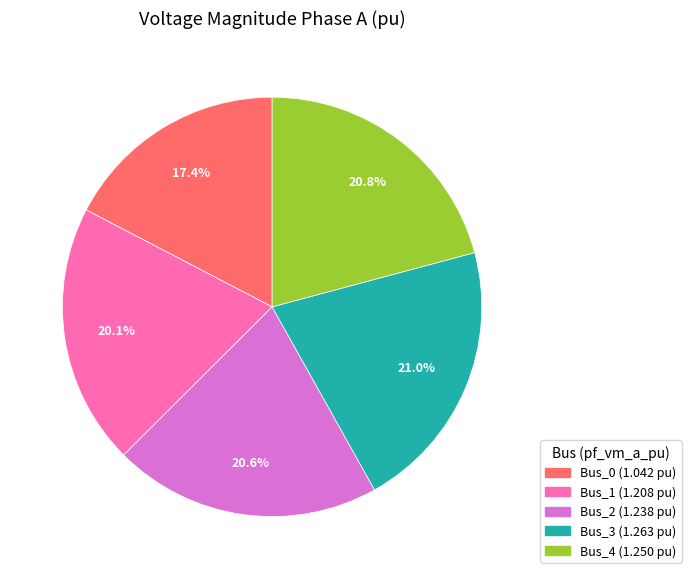

To the nearest percent, what percentage of the pie is Bus_0?

17%